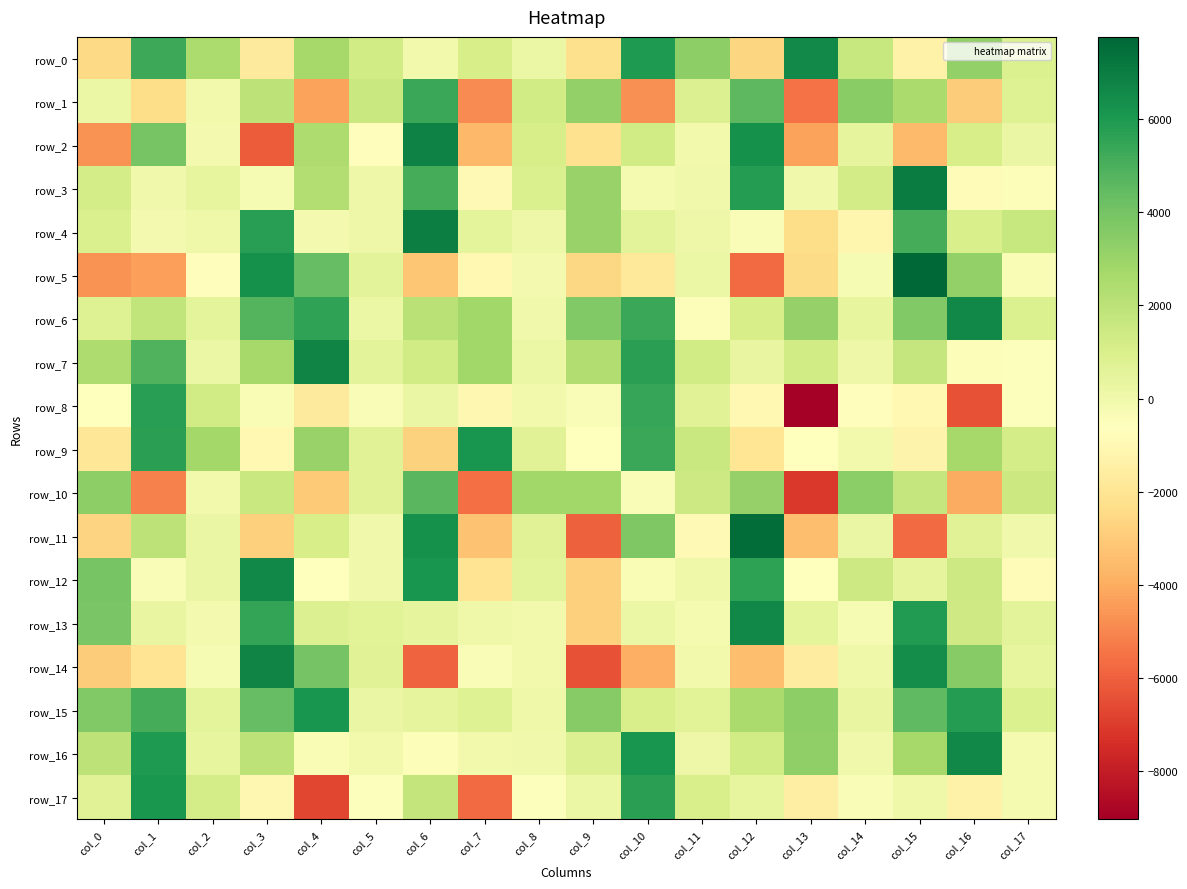

What is the difference between the highest and lowest values at col_12?

13279.1